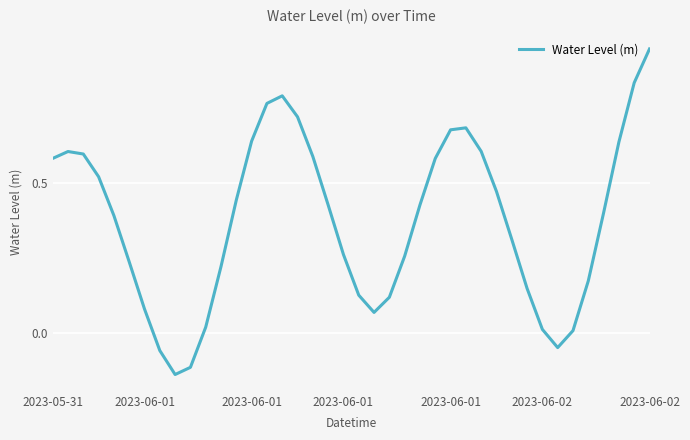

At which label is the value closest to 0?

34